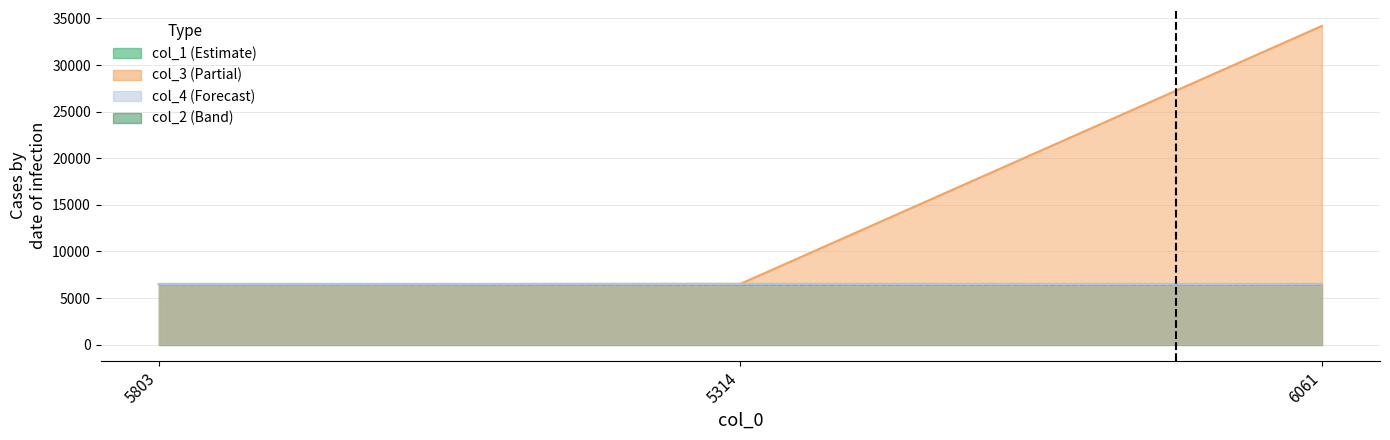

What is the average value of the col_4 series?

6510